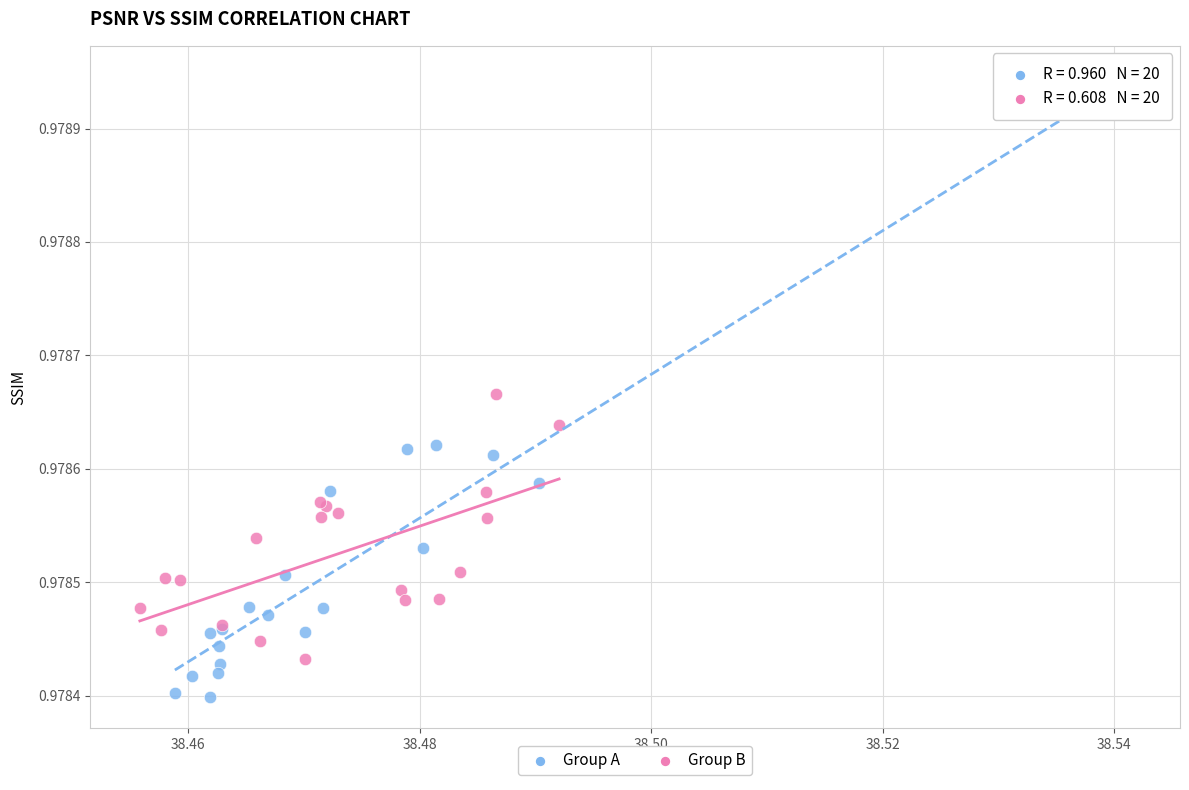

Which series reaches the maximum Y coordinate?

Group A